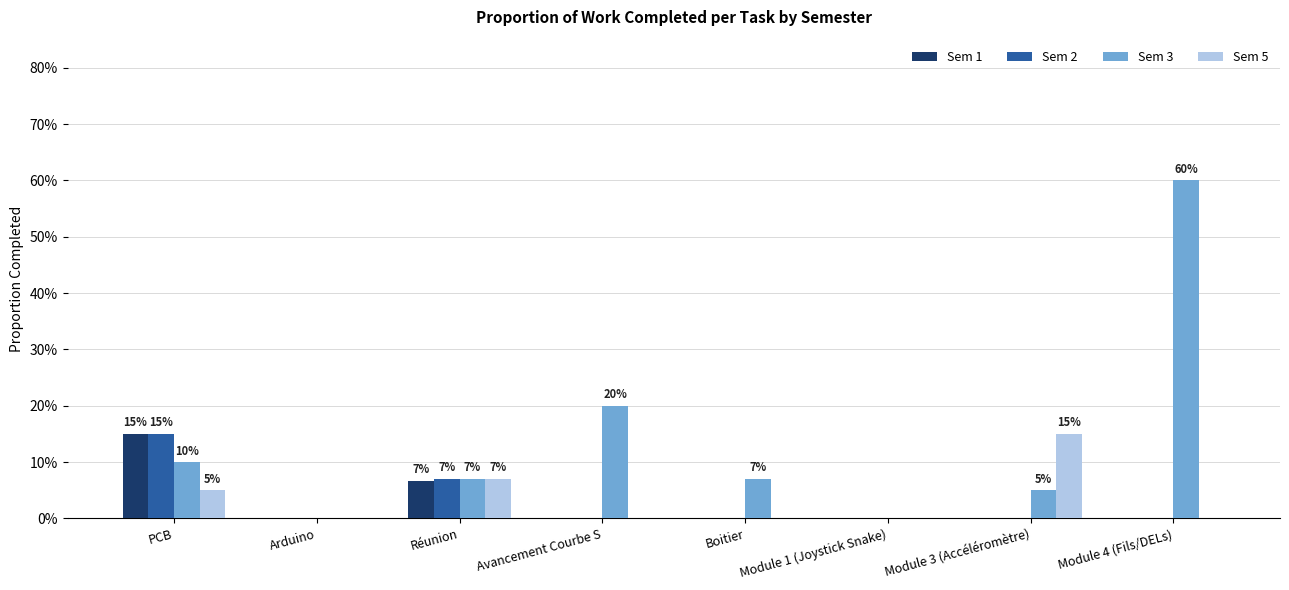

Which series has the largest range (max minus min)?

Sem 3